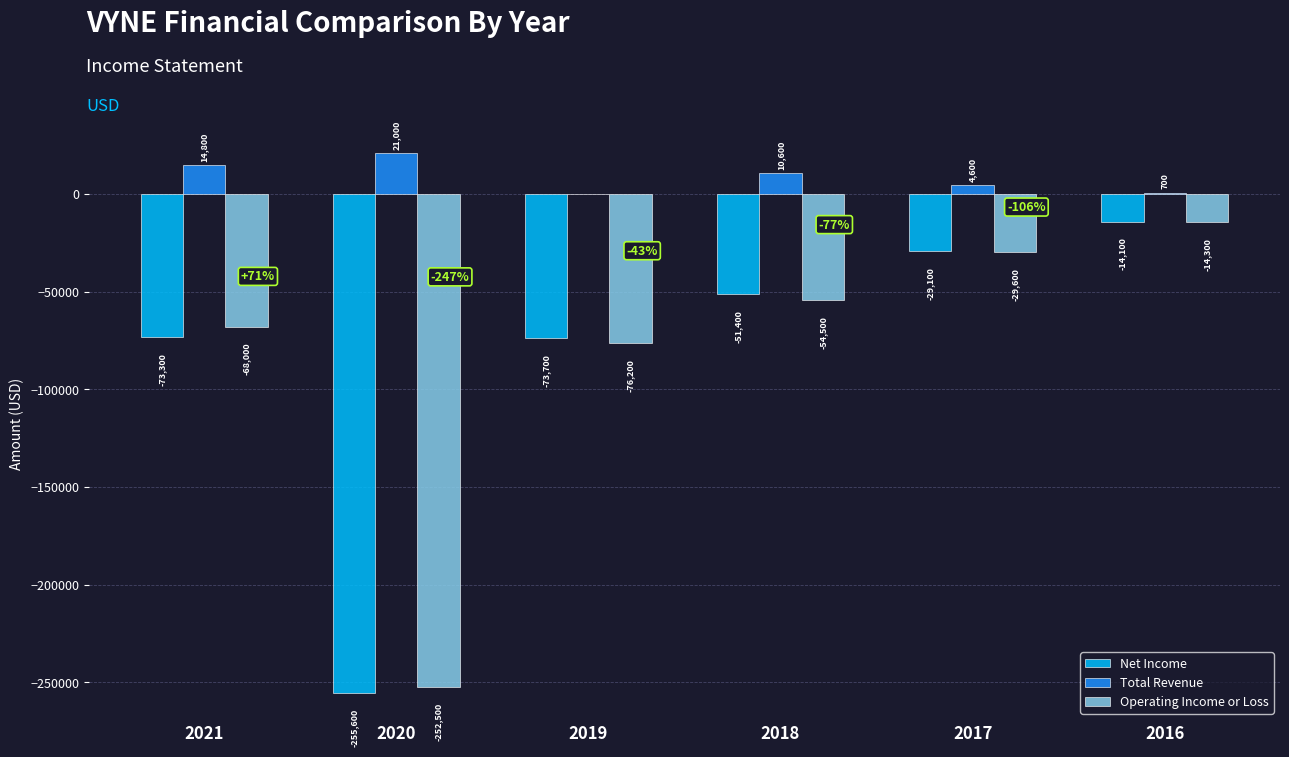

What are all the series names shown in the legend?

Net Income, Total Revenue, Operating Income or Loss